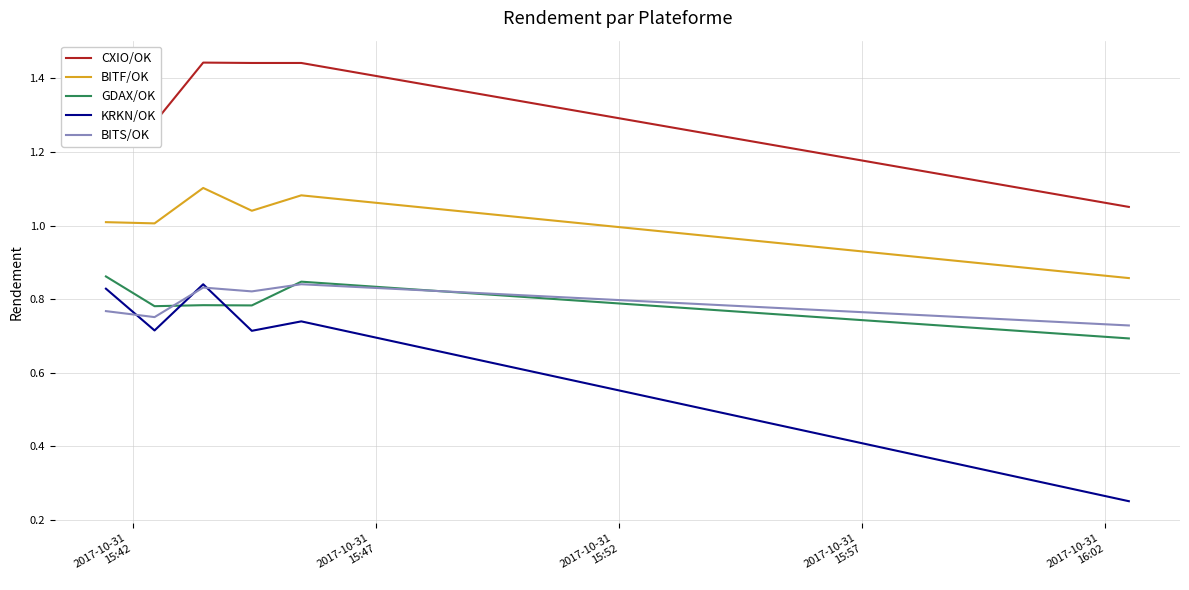

How many series are shown in this chart?

5